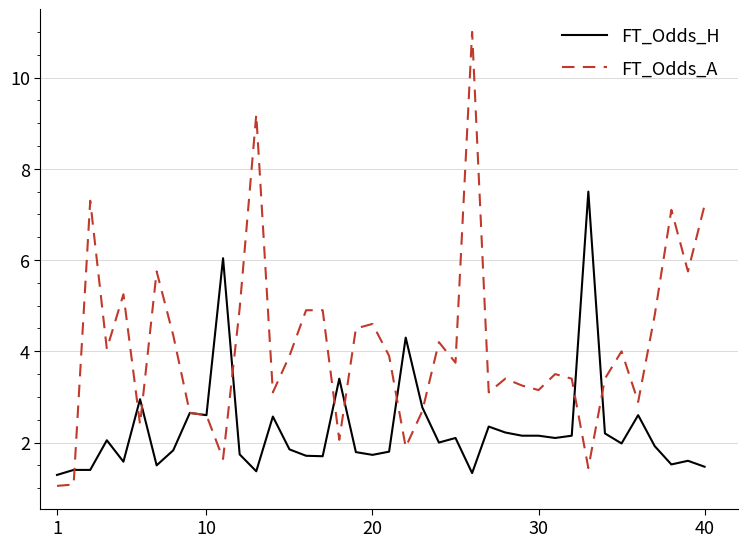

What is the maximum value shown in the chart?

11.0